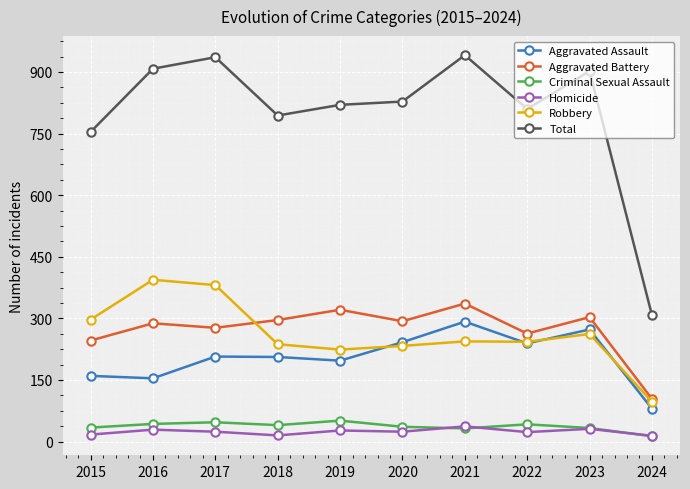

True or false: Total and Homicide cross at least once.

False